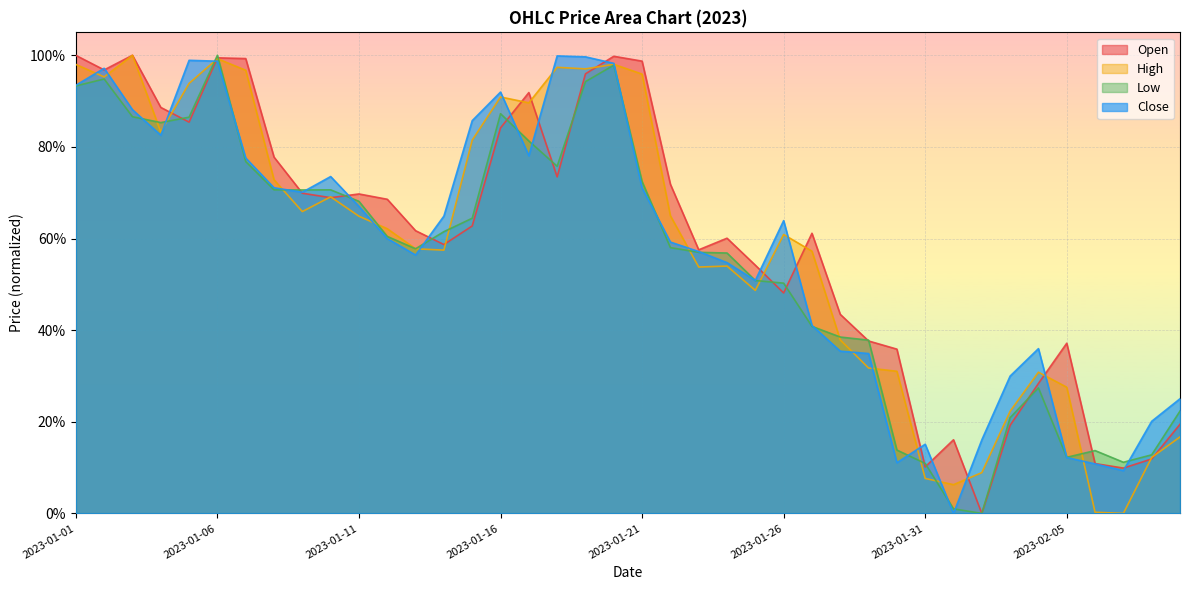

What is the maximum value shown in the chart?

1.0